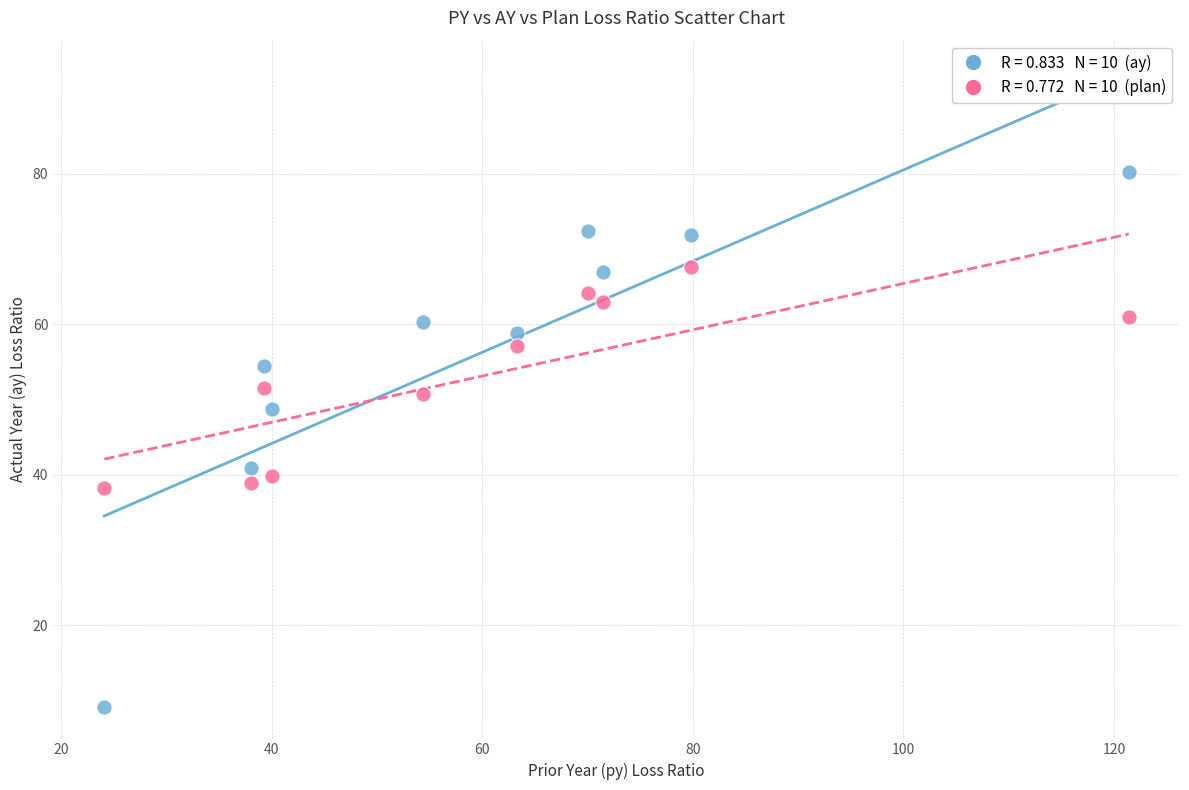

Across all series, what Y value is closest to 44?

40.9